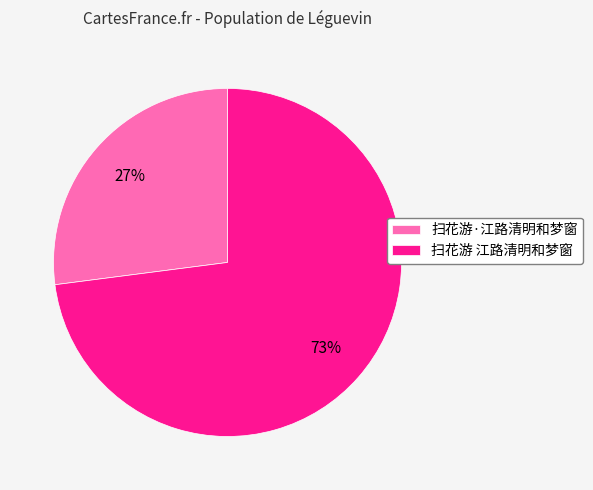

True or false: 扫花游 江路清明和梦窗 accounts for 79% of the total.

False